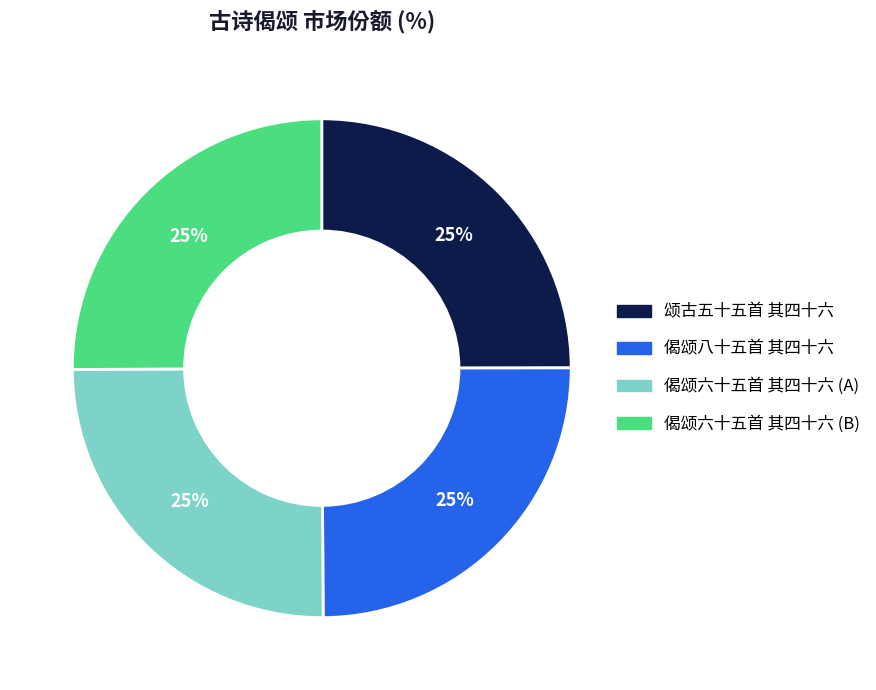

To the nearest percent, what is the average slice percentage?

25%